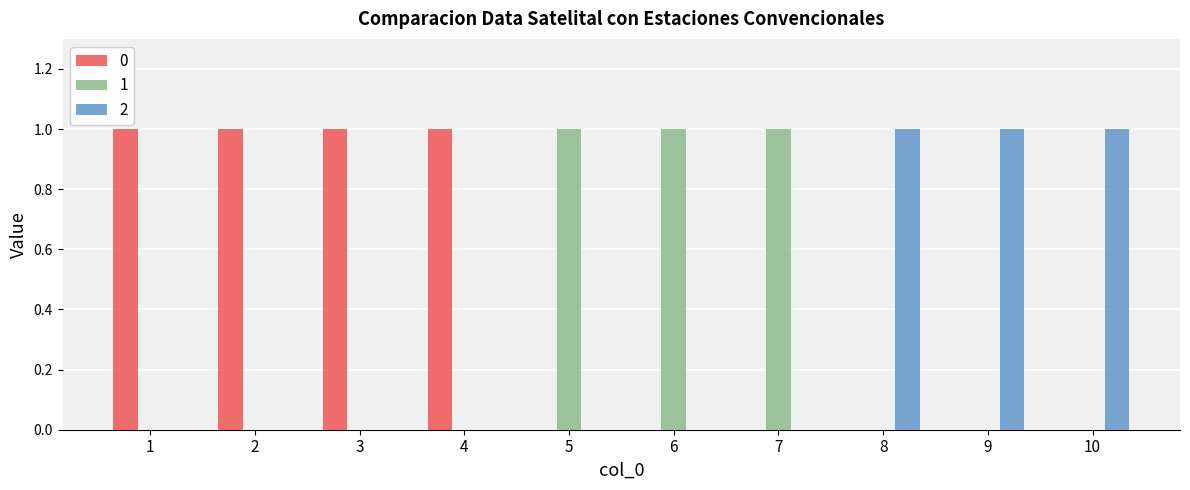

How many groups of bars are there?

10